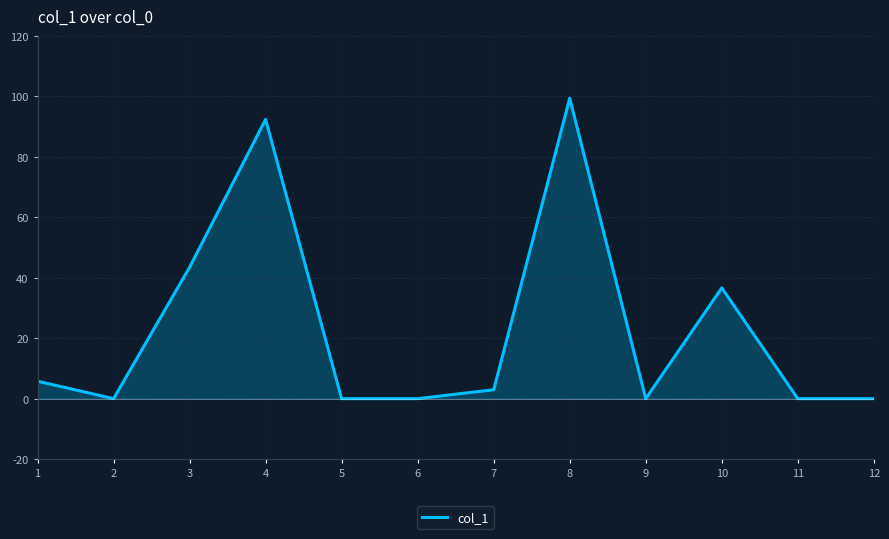

What is the approximate value at 7?

2.9